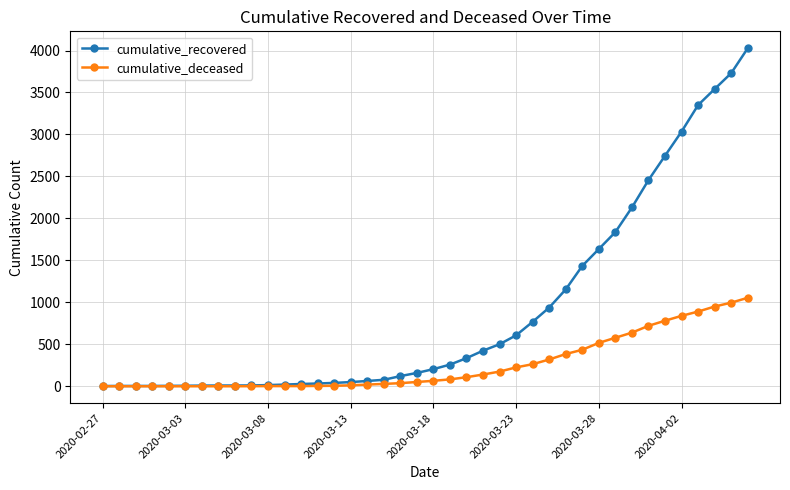

What is the sum of all cumulative_deceased values?

10324